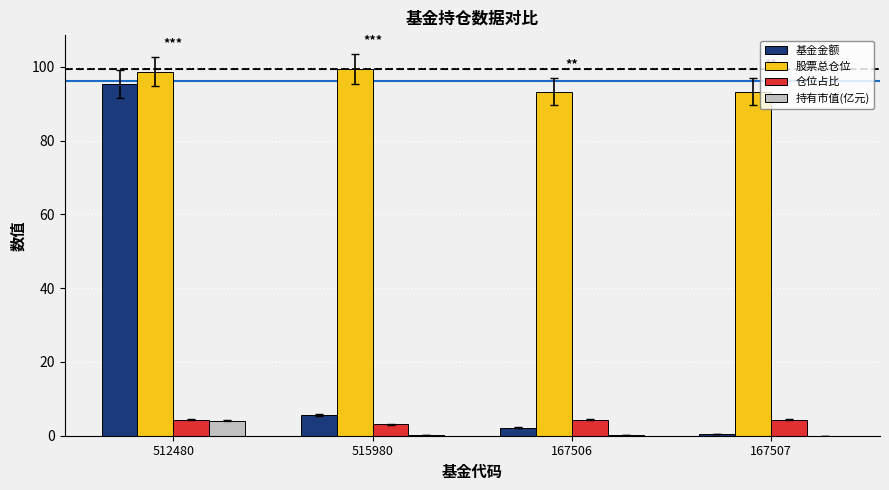

Is it true that 基金金额 equals 0.6 at 167507?

True